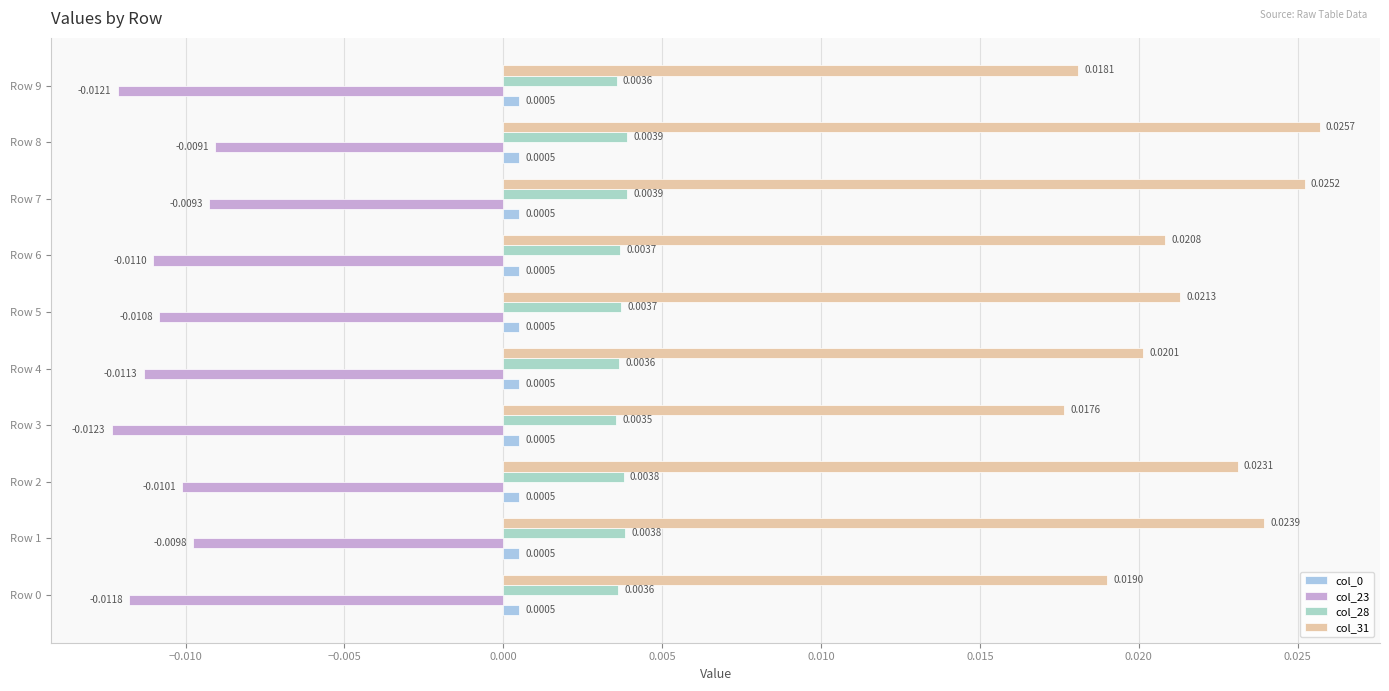

Count the number of categories in the chart.

10